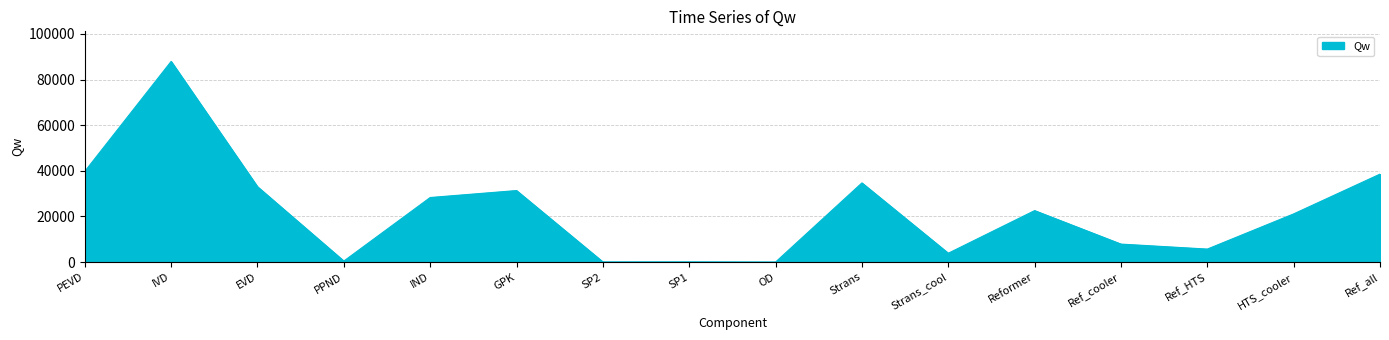

Which label corresponds to the largest value in the chart?

IVD